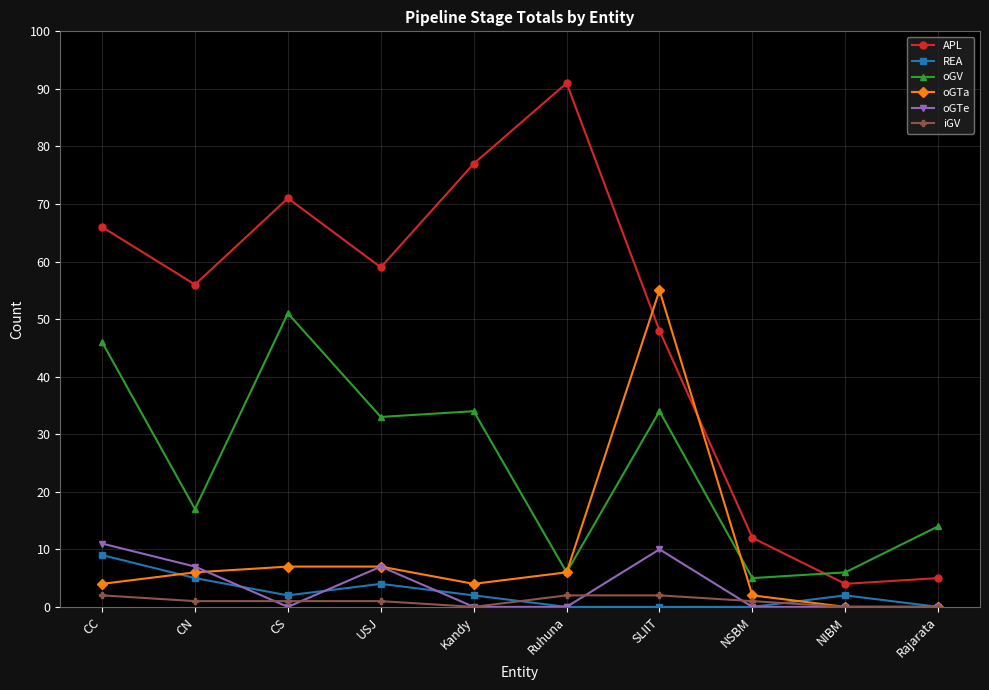

Reading left to right, extract all data points from this chart.

APL: 66	56	71	59	77	91	48	12	4	5
REA: 9	5	2	4	2	0	0	0	2	0
oGV: 46	17	51	33	34	6	34	5	6	14
oGTa: 4	6	7	7	4	6	55	2	0	0
oGTe: 11	7	0	7	0	0	10	0	0	0
iGV: 2	1	1	1	0	2	2	1	0	0